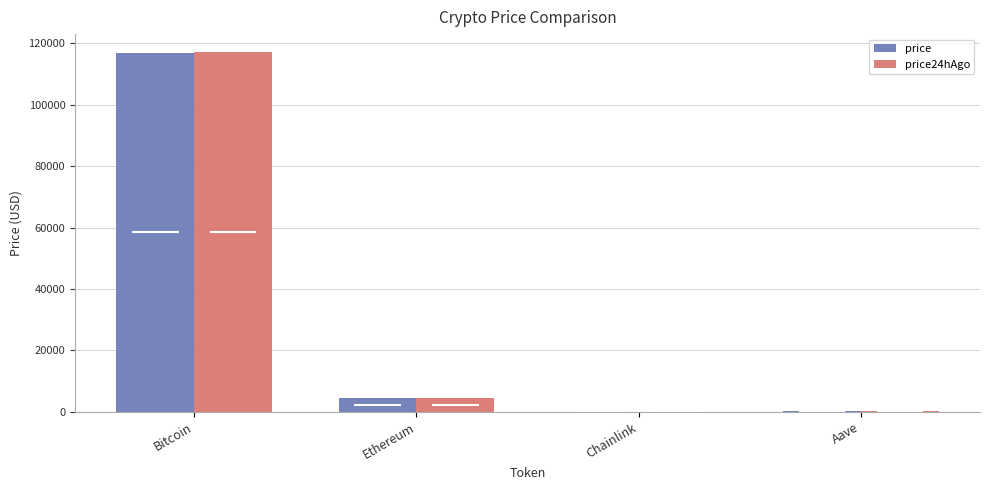

What is the difference between the second highest and minimum values in the price series?

4513.1